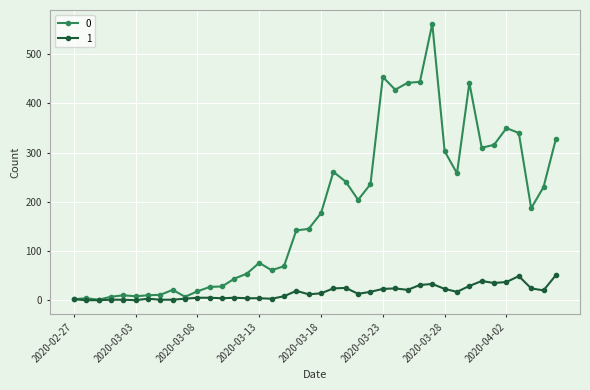

Rank the series by their average value, from lowest to highest.

1, 0